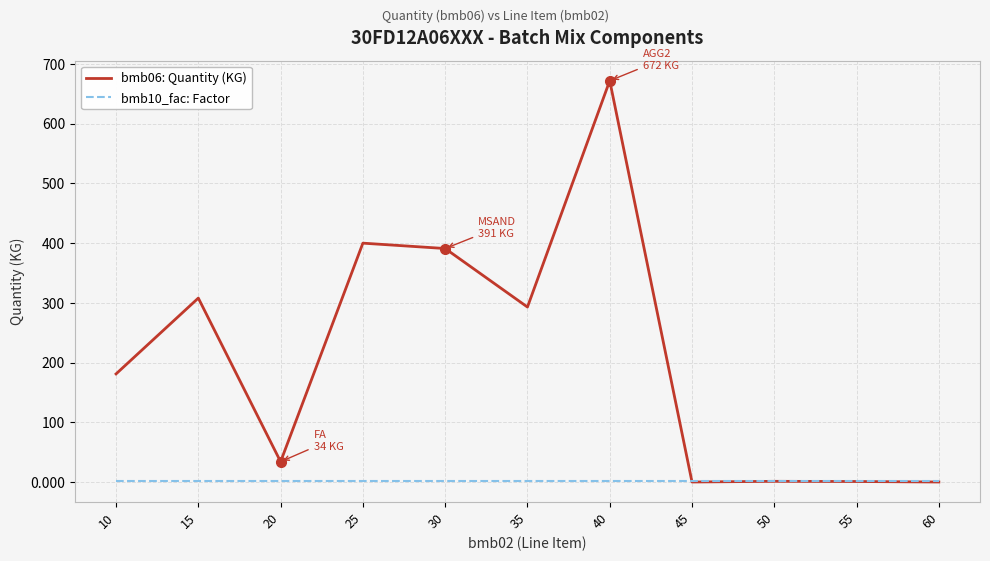

Does the chart display data point markers on the line(s)?

No